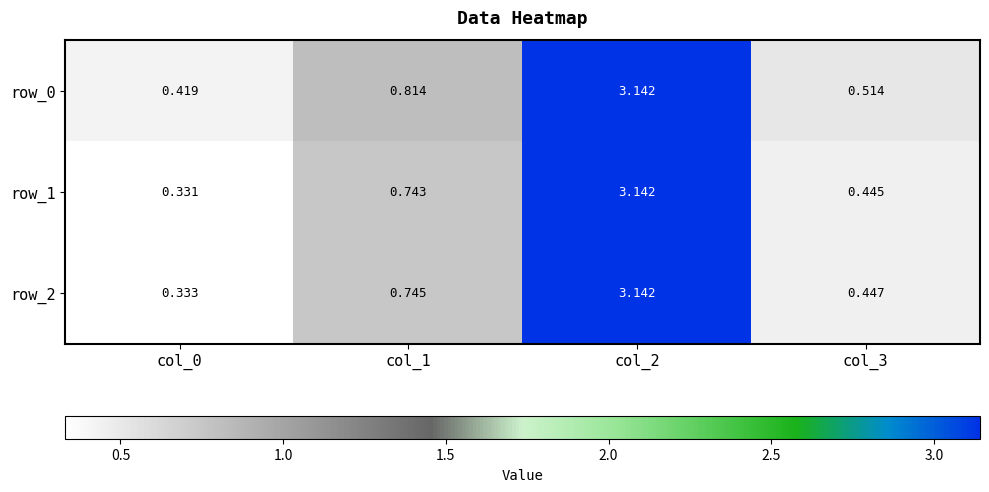

What is the lowest value of the row_0 series?

0.4